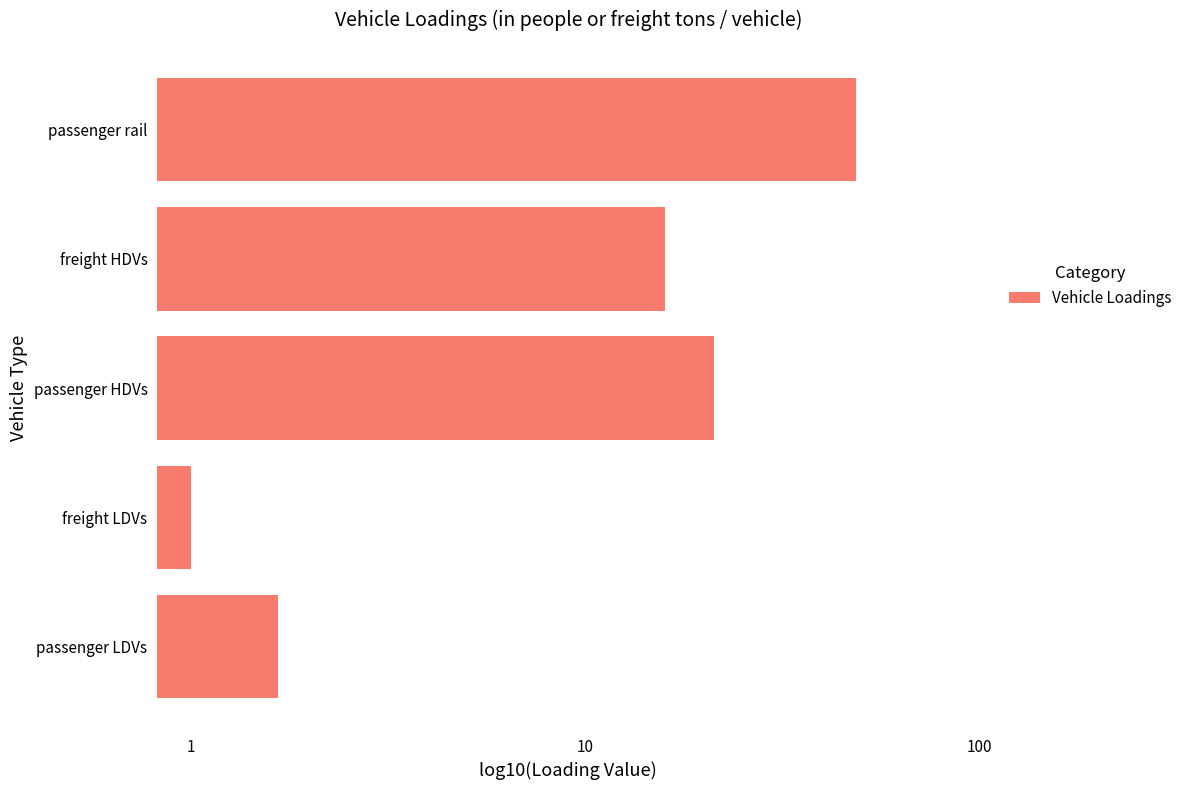

What is the greatest value displayed?

48.7